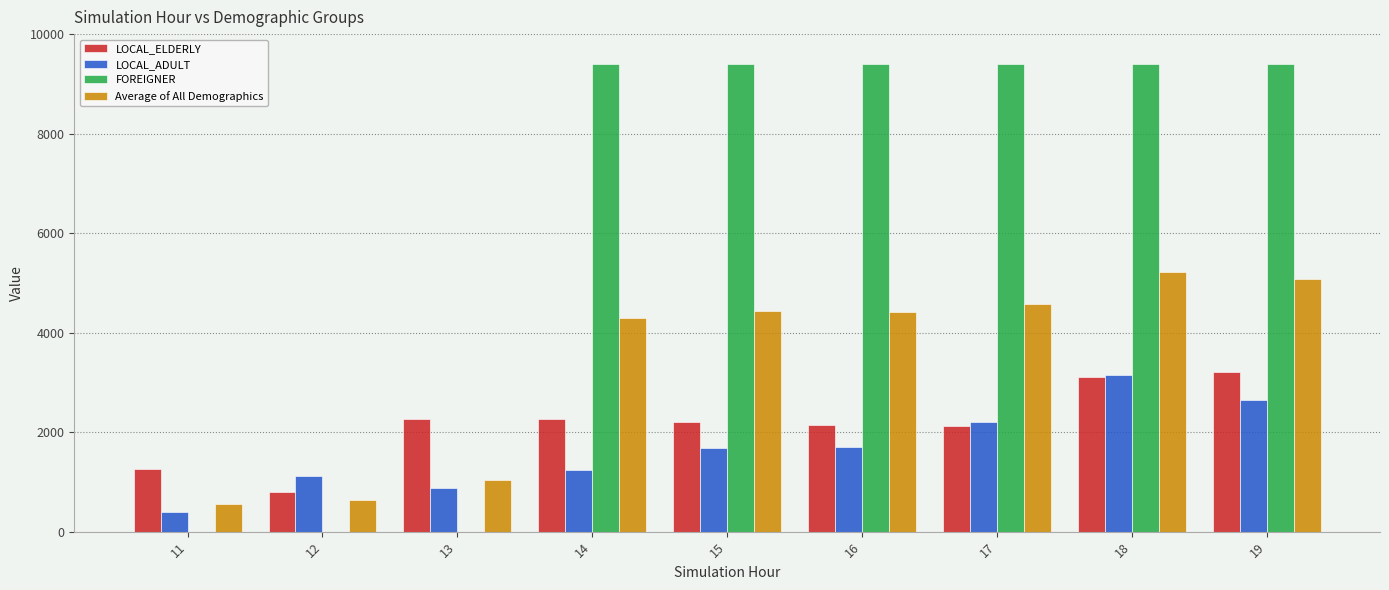

What is the greatest value displayed?

9400.0